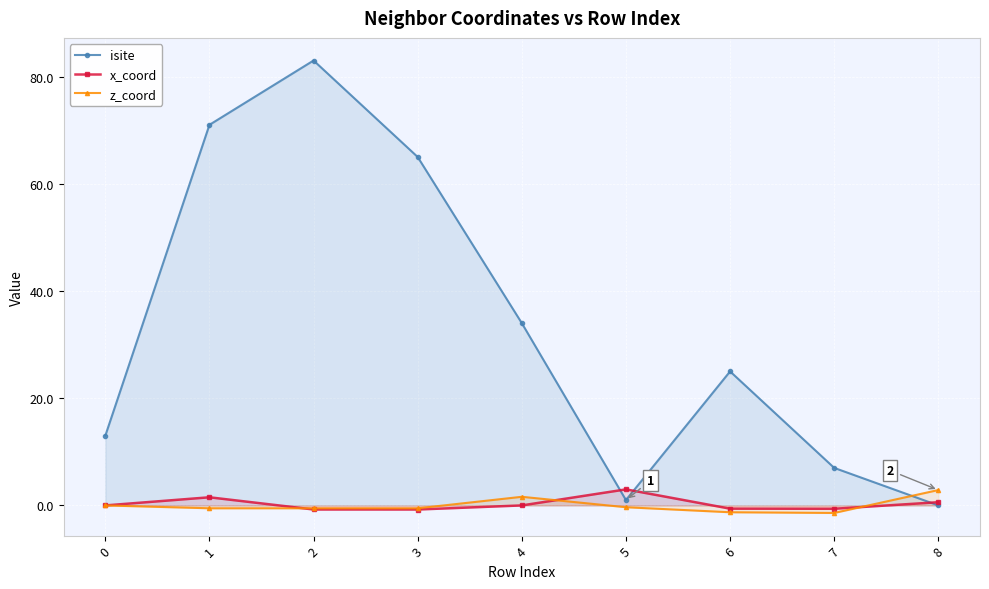

What is the average value of the x_coord series?

0.3